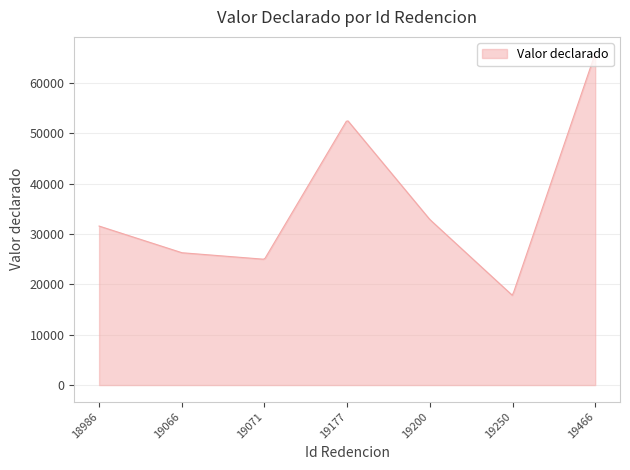

What is the minimum value shown in the chart?

17850.5